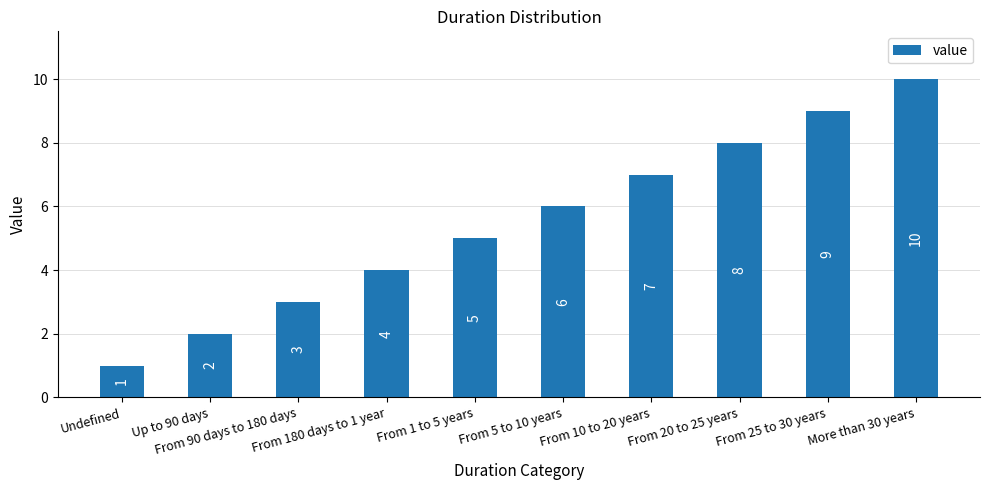

What is the maximum value shown in the chart?

10